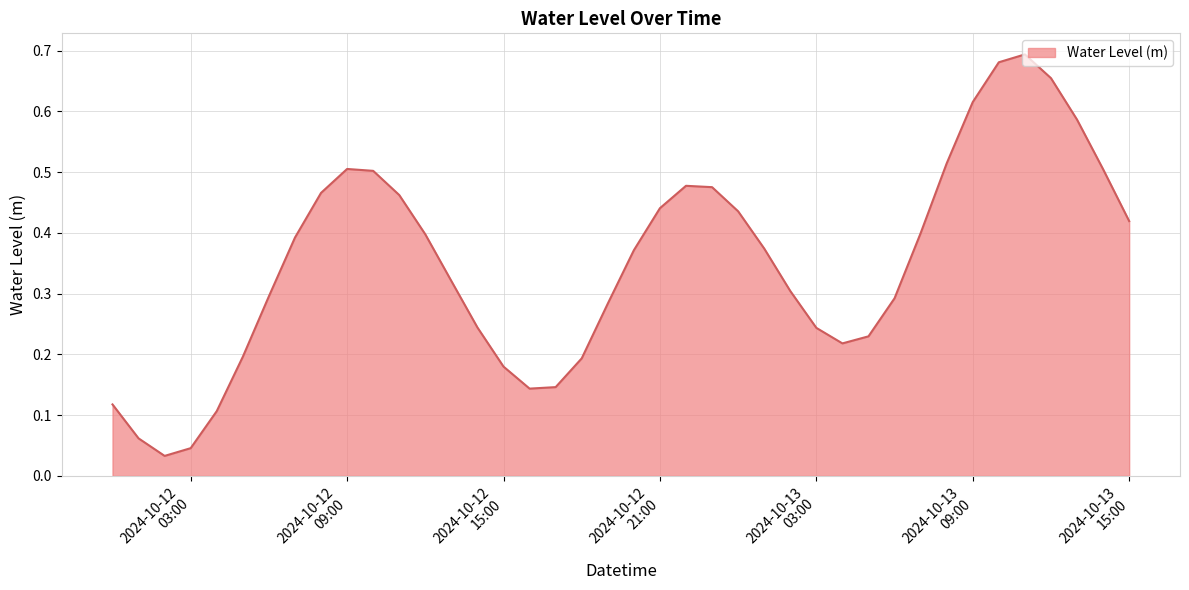

What is the sum of all values?

14.0